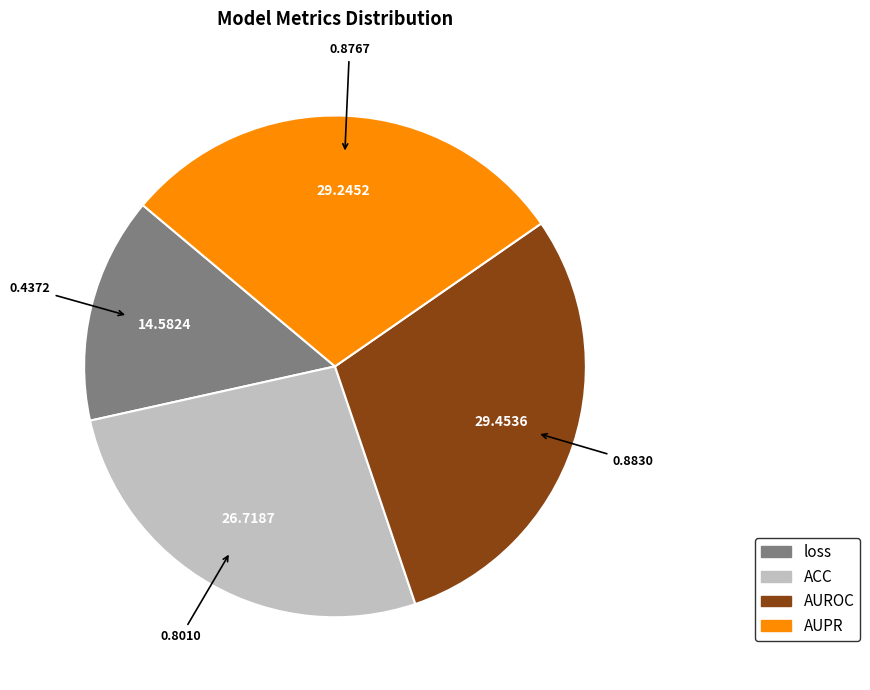

How many segments does this pie chart have?

4